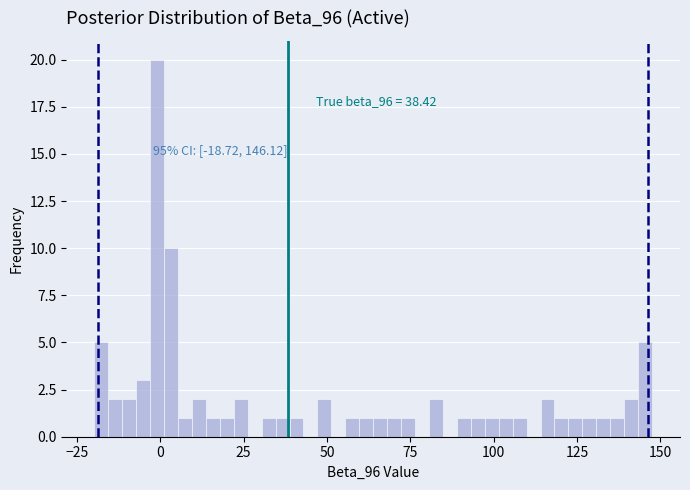

Read against the x-axis, roughly where is the centre of the tallest bar?

0